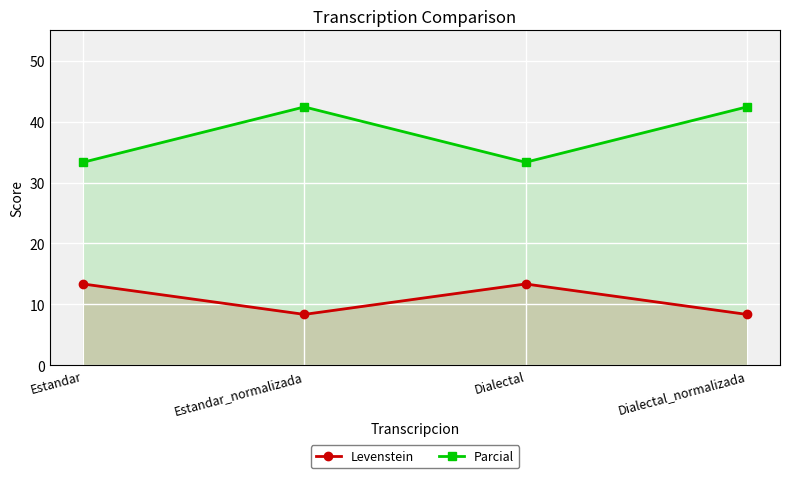

True or false: Parcial and Levenstein intersect in this chart.

False